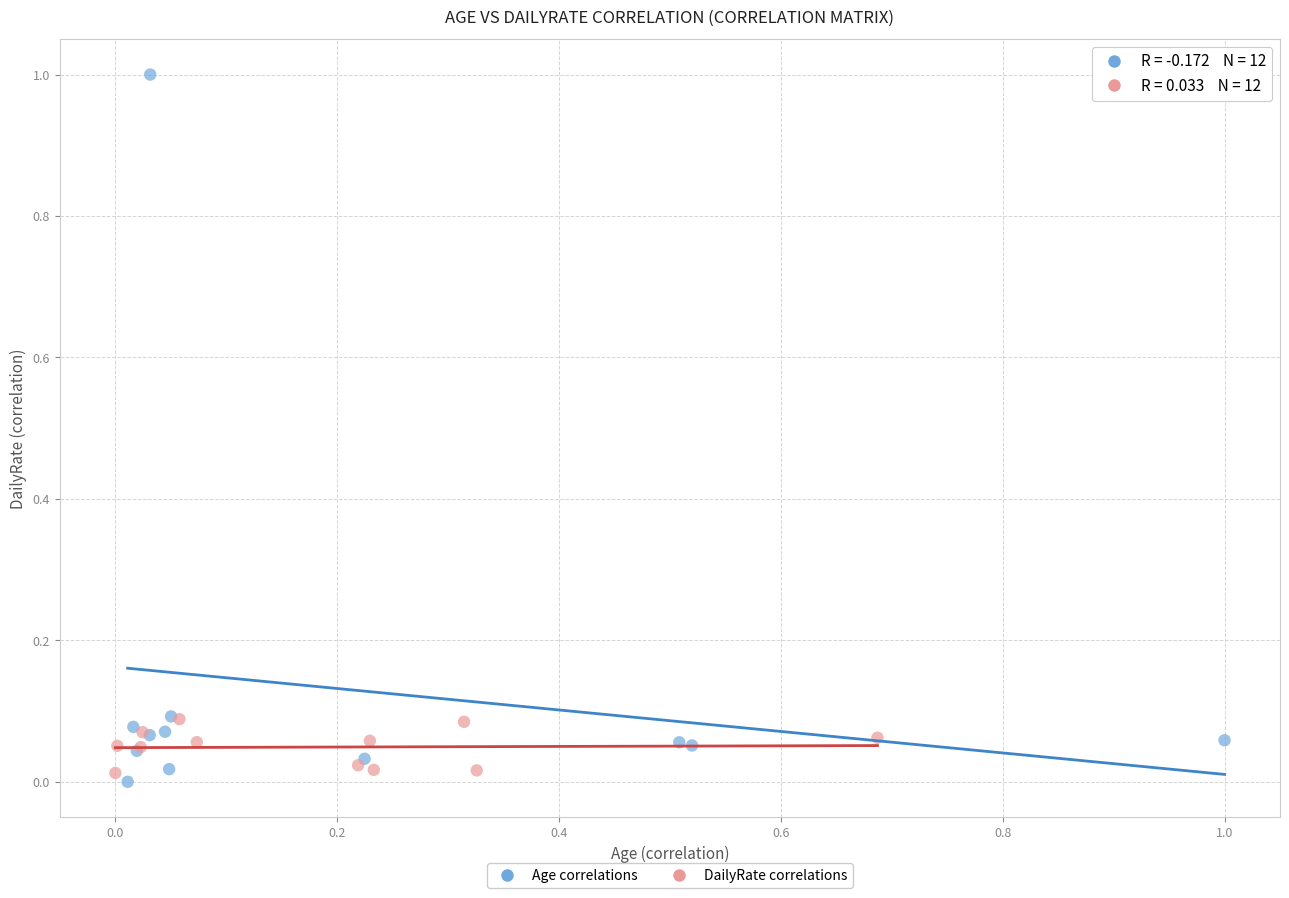

Which series contains the highest Y value?

Age correlations